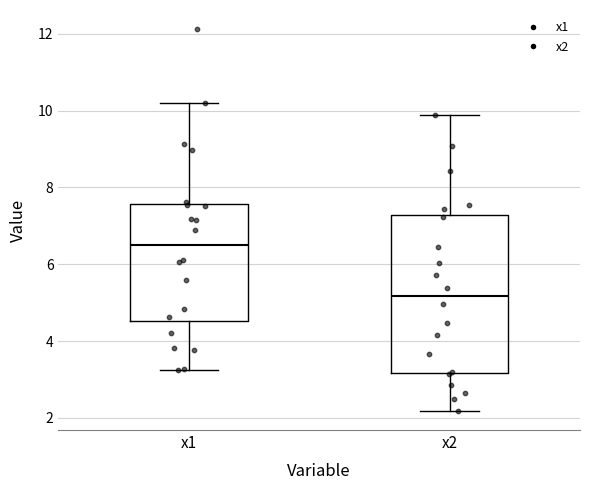

Reading left to right, read every box against the y-axis: the position of its median line, the range the box covers, and the ends of its whiskers. The values are not printed on the chart, so give them approximately, as read against the axis.

x1: median 6.6, box 4.6 to 7.6, whiskers 3.2 to 10.2
x2: median 5.2, box 3.2 to 7.2, whiskers 2.2 to 9.8